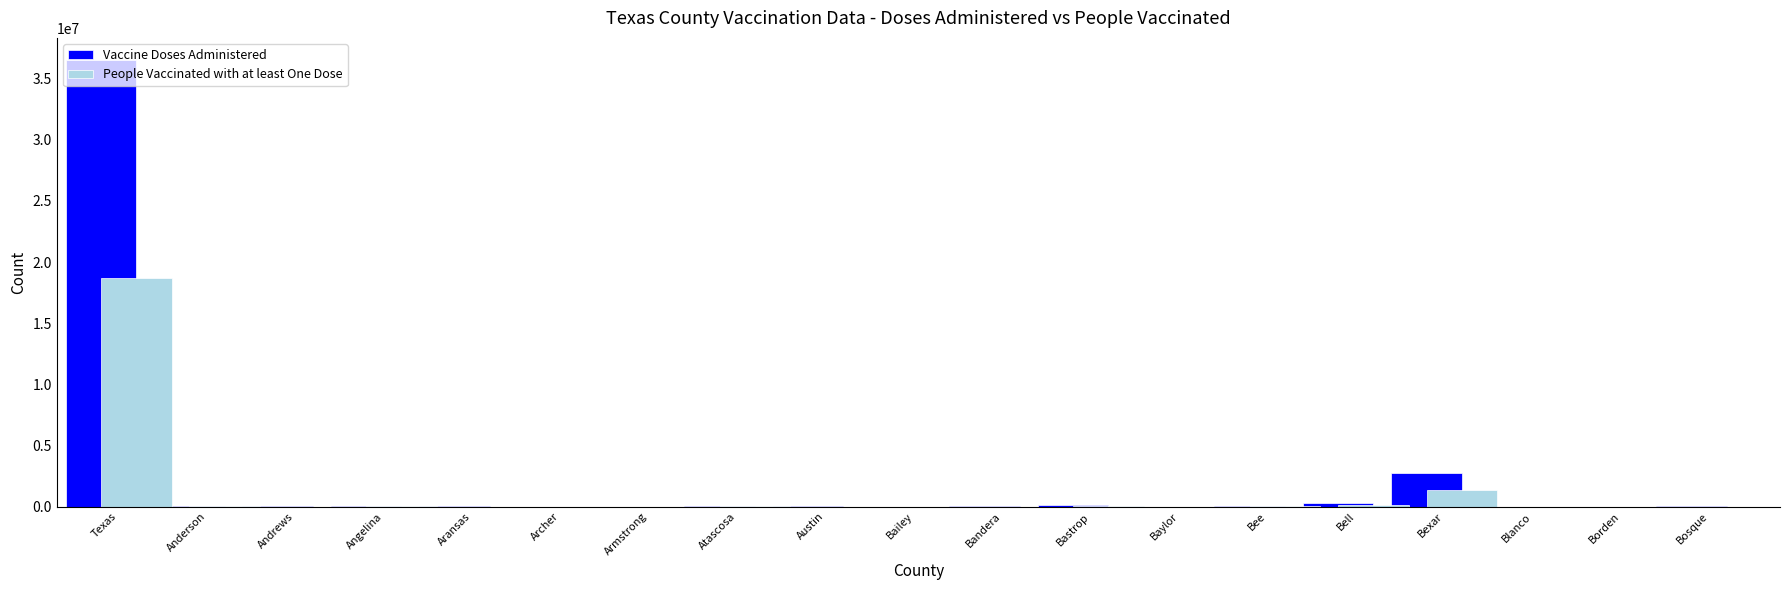

Which series changed the most between Texas and Archer?

Vaccine Doses Administered